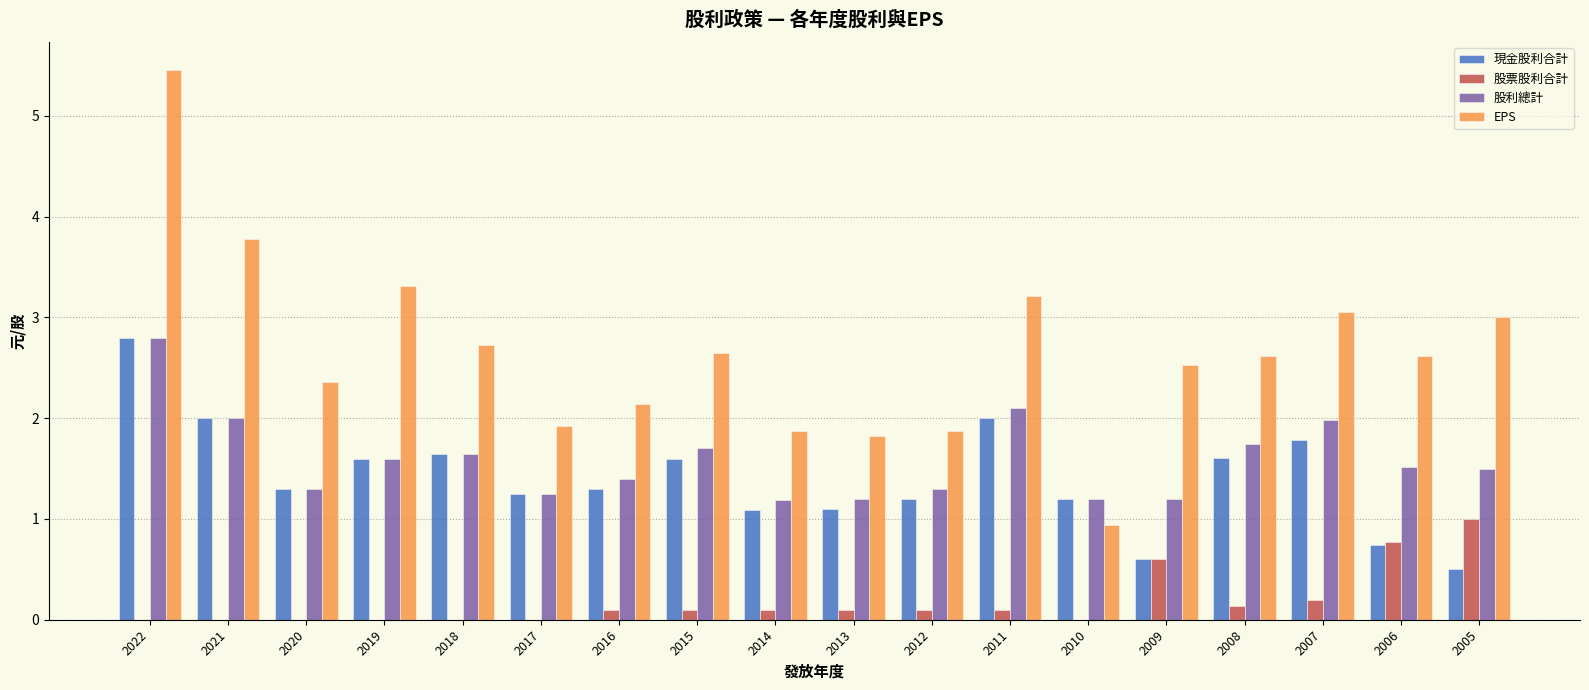

What value does the 現金股利合計 series have at 2021?

2.0